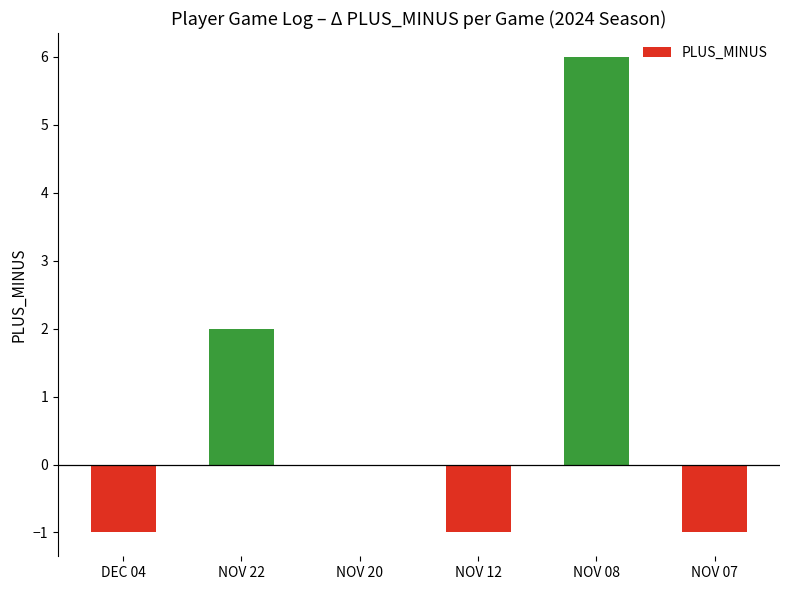

Between NOV 12 and NOV 22, which is larger?

NOV 22